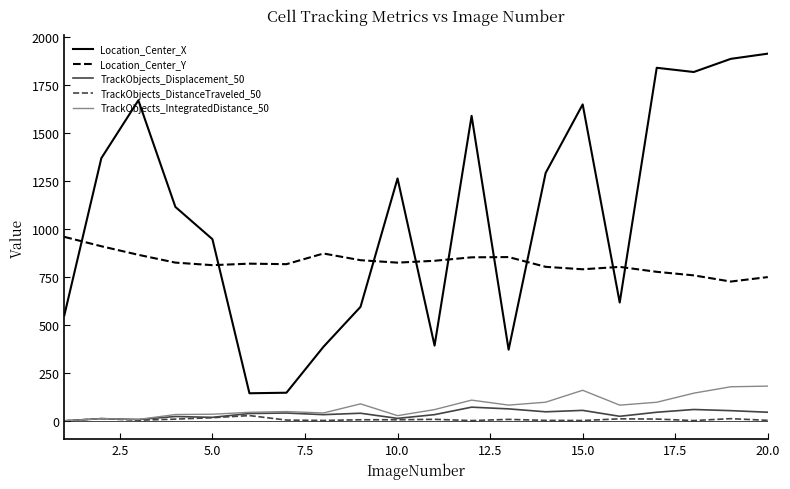

What is the greatest value displayed?

1915.7